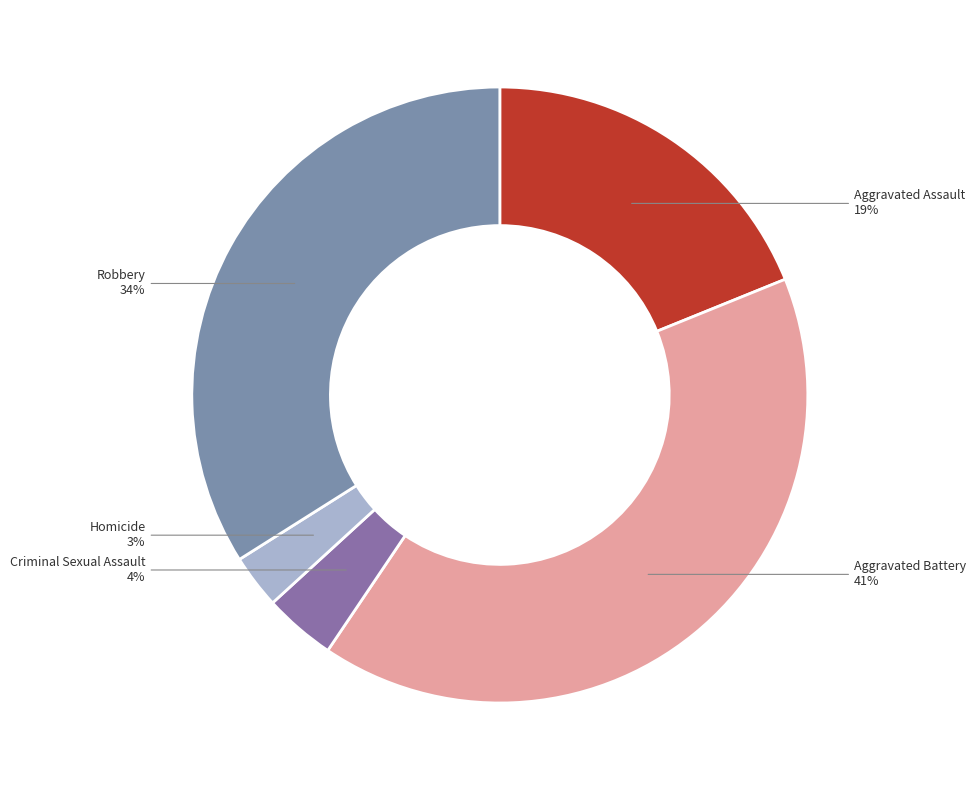

Is there any slice that represents more than half of the pie?

No